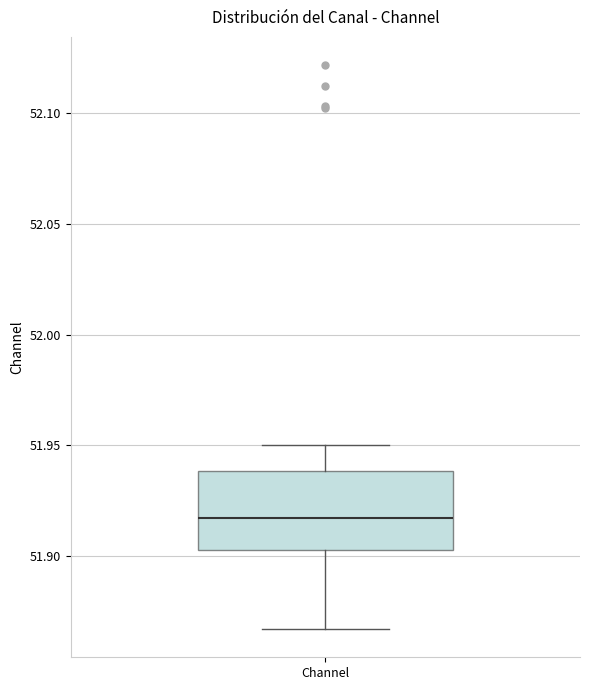

Transcribe this box plot: give where the median line is, the range the box spans, and where the two whiskers end, as read against the y-axis. The values are not printed on the chart, so give them approximately, as read against the axis.

median 51.915, box 51.905 to 51.940, whiskers 51.865 to 51.950